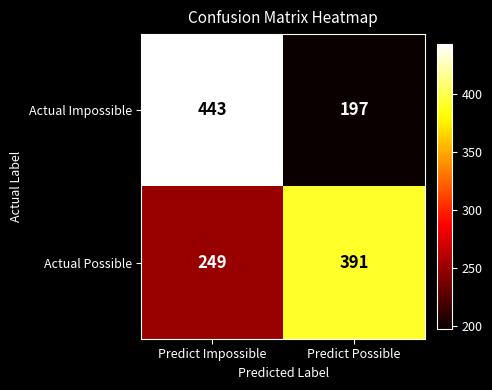

The value of Actual Possible at Predict Impossible is 249. True or false?

True